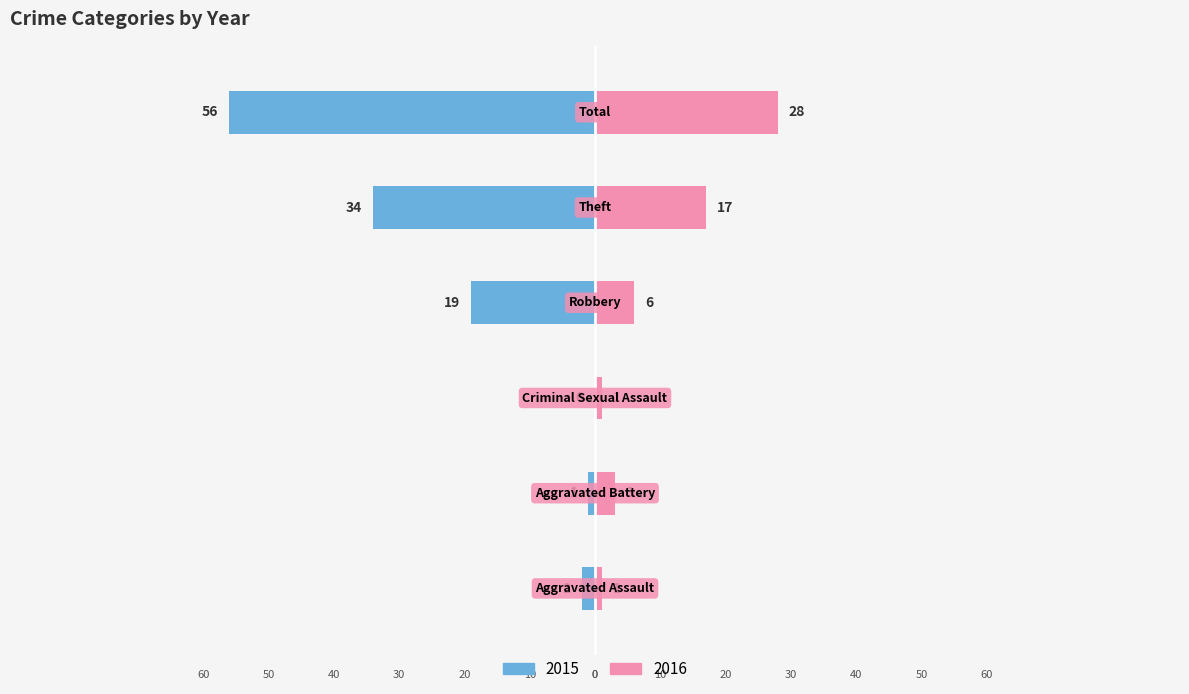

Read the Left (Year) value at Robbery, to the nearest 10.

-20